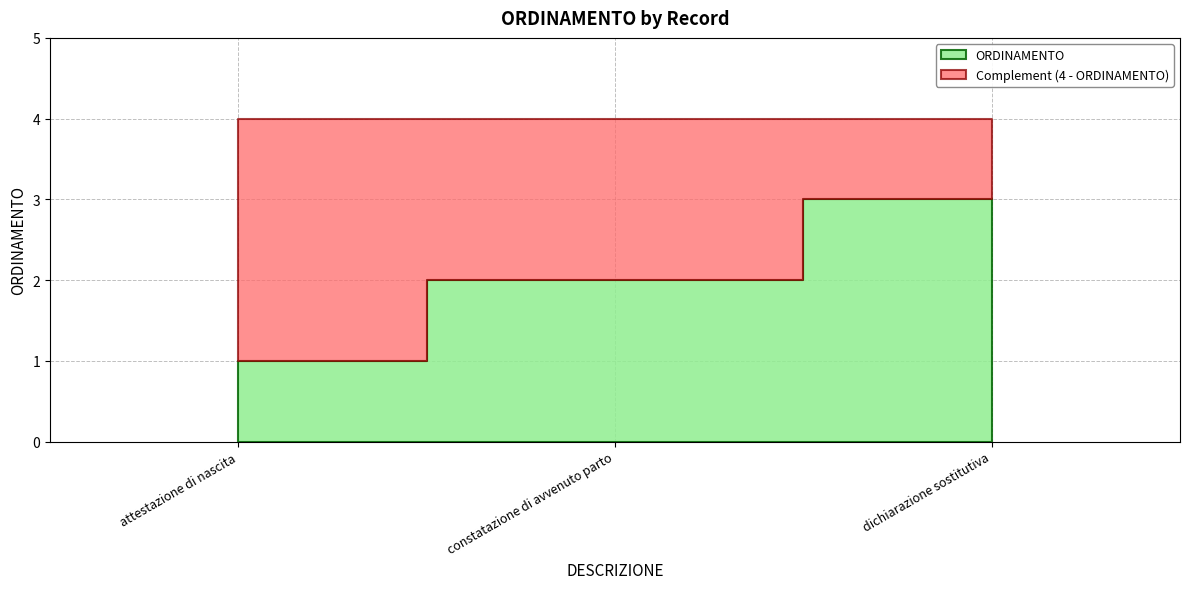

The chart shows a value of 1 at constatazione di avvenuto parto. True or false?

False